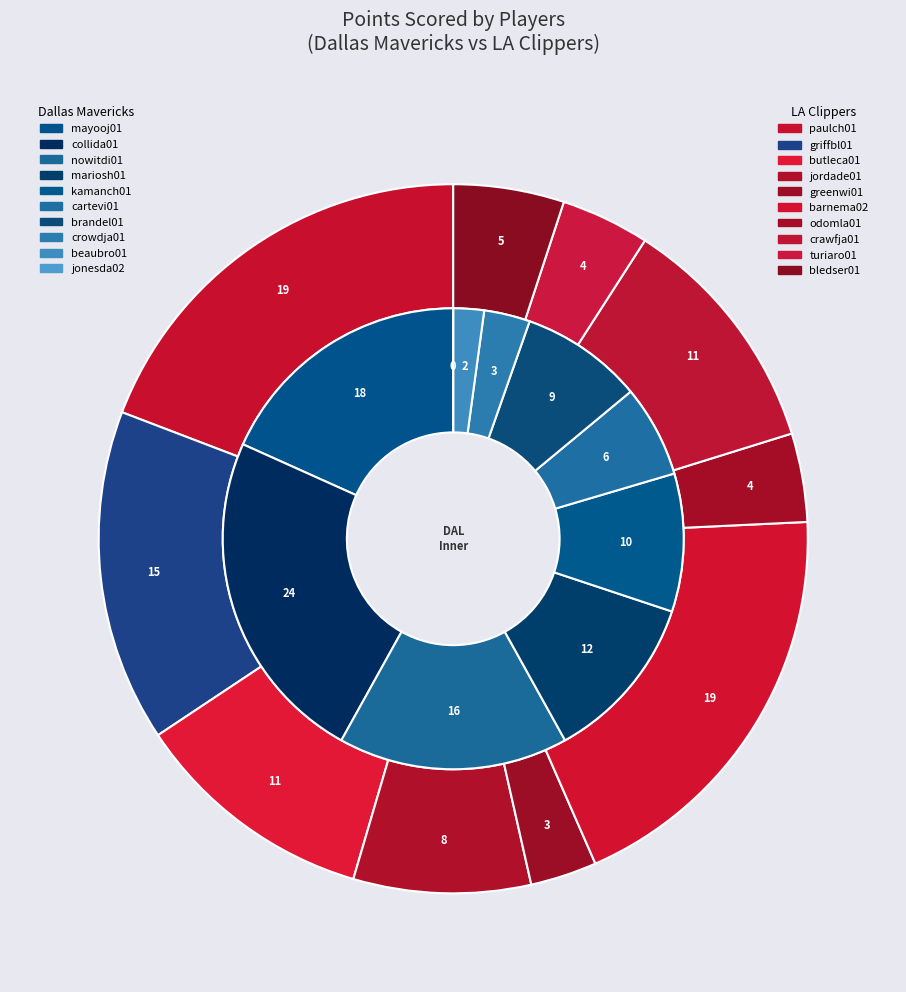

To the nearest percent, what is the difference between the largest and smallest slice percentages?

16%